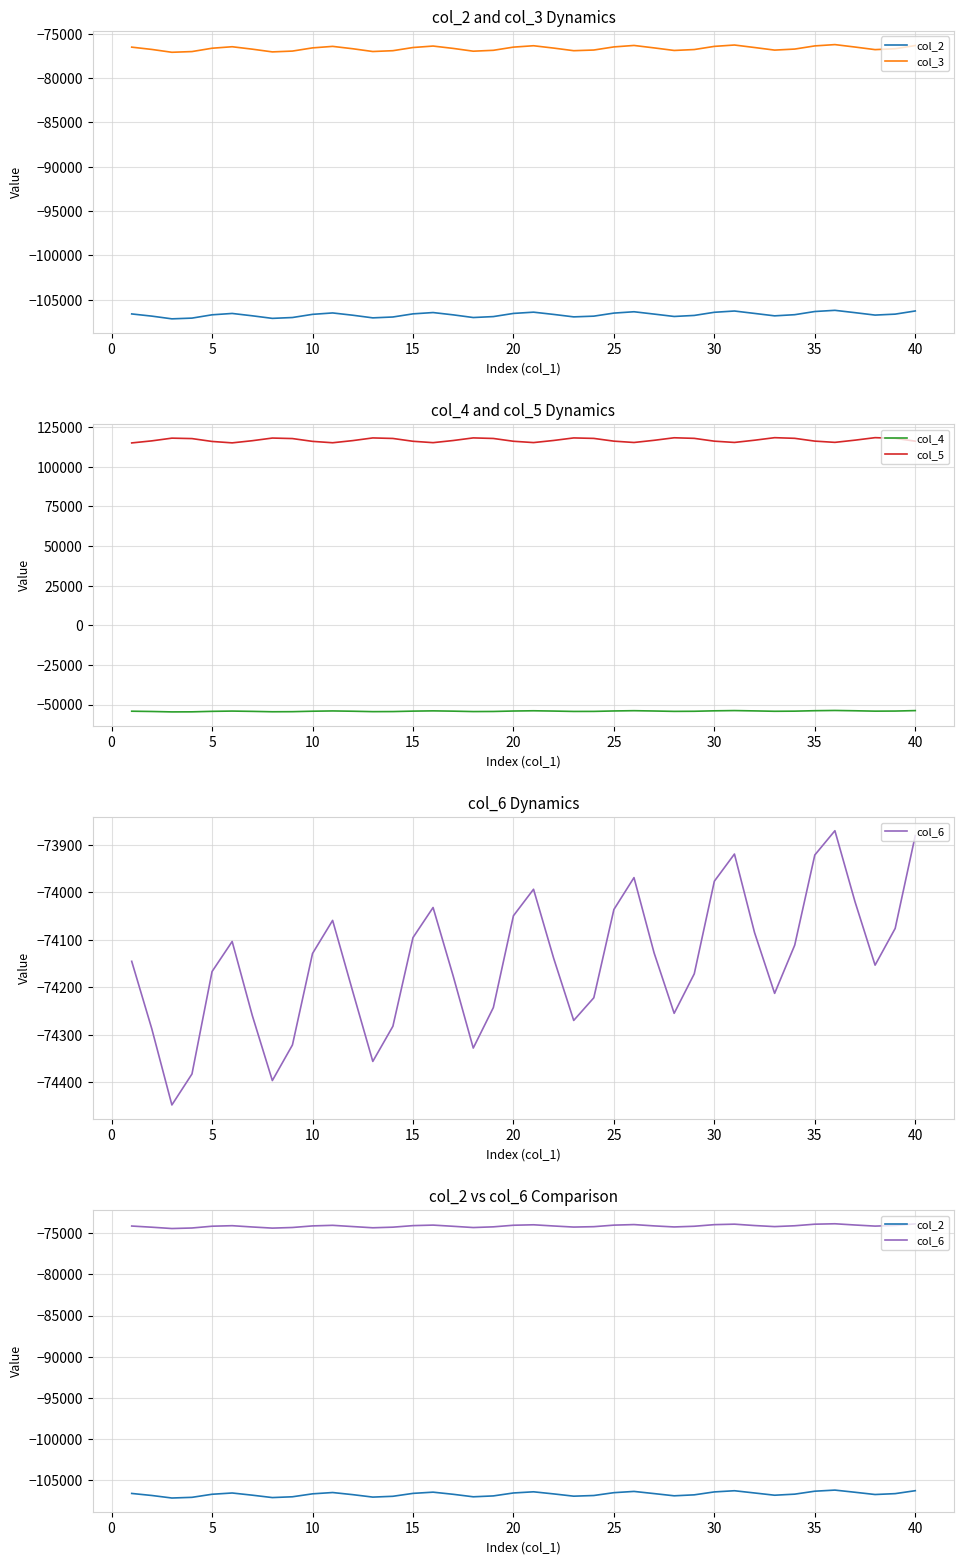

How many interior local peaks does the col_6 series have?

7